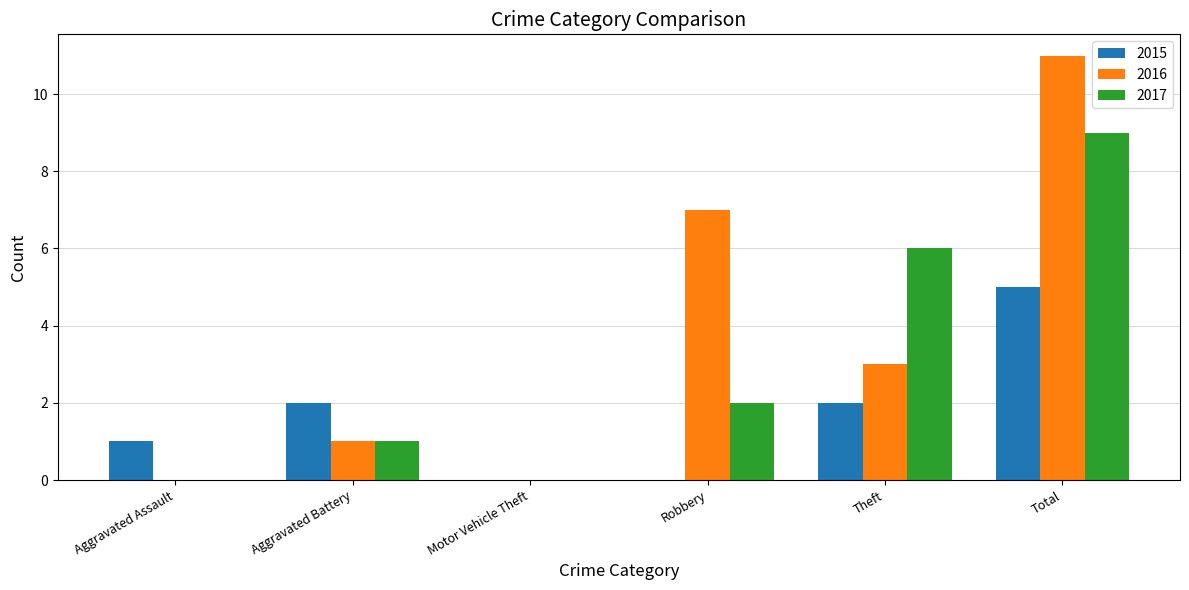

Reading right to left, extract all data points from this chart.

2015: Total=5	Theft=2	Robbery=0	Motor Vehicle Theft=0	Aggravated Battery=2	Aggravated Assault=1
2016: Total=11	Theft=3	Robbery=7	Motor Vehicle Theft=0	Aggravated Battery=1	Aggravated Assault=0
2017: Total=9	Theft=6	Robbery=2	Motor Vehicle Theft=0	Aggravated Battery=1	Aggravated Assault=0